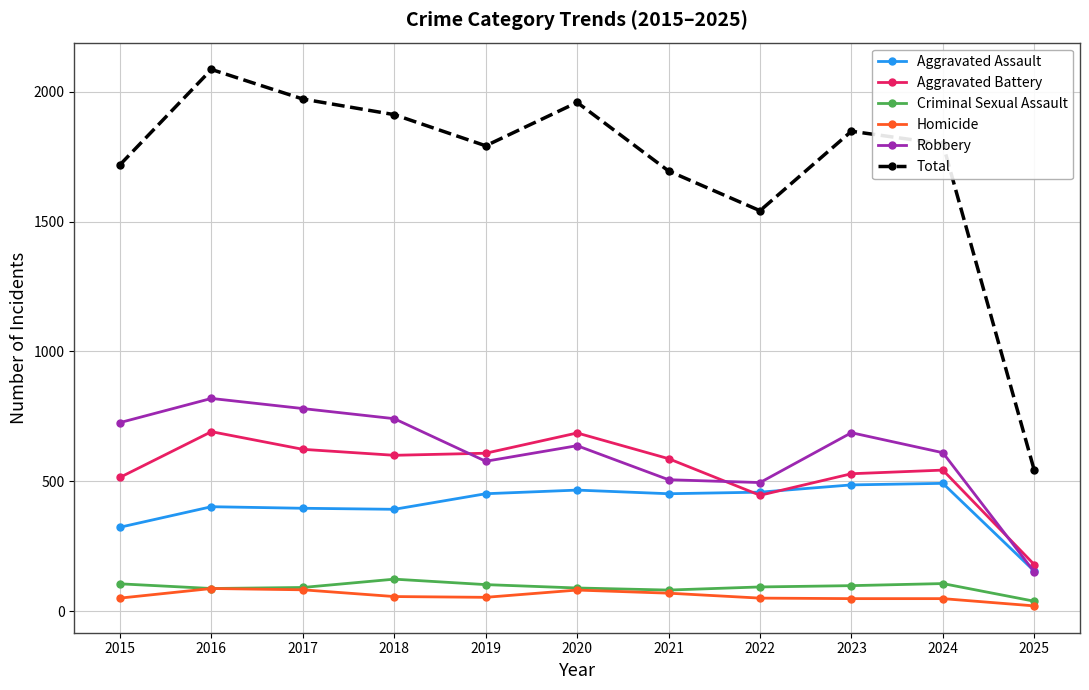

What is the difference between the maximum and second lowest values in the Aggravated Assault series?

169